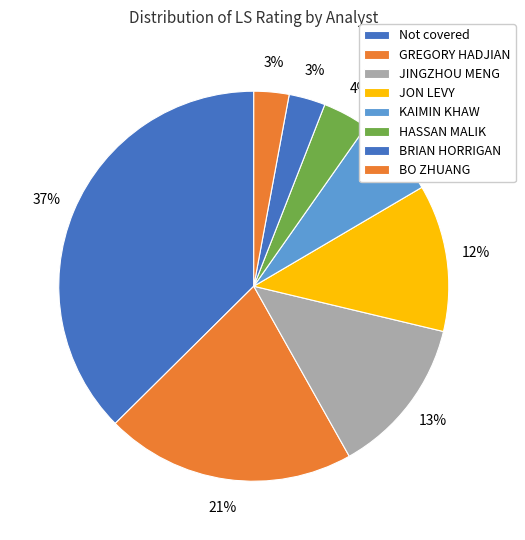

Count the number of slices in the pie.

8